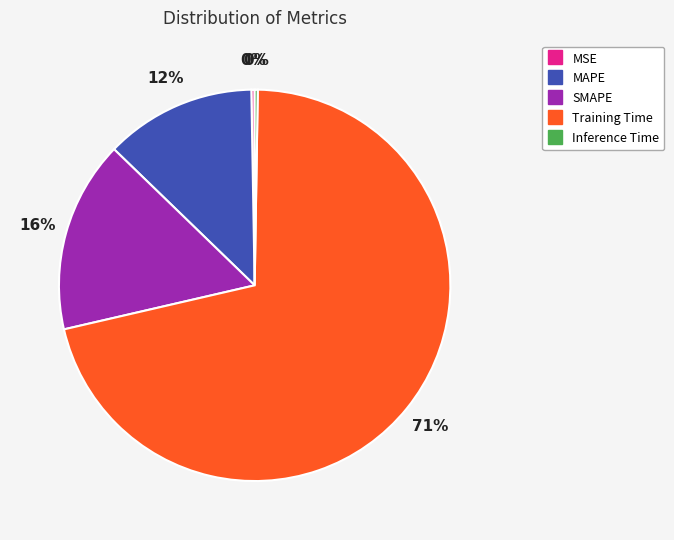

To the nearest percent, what portion does MAPE represent?

12%